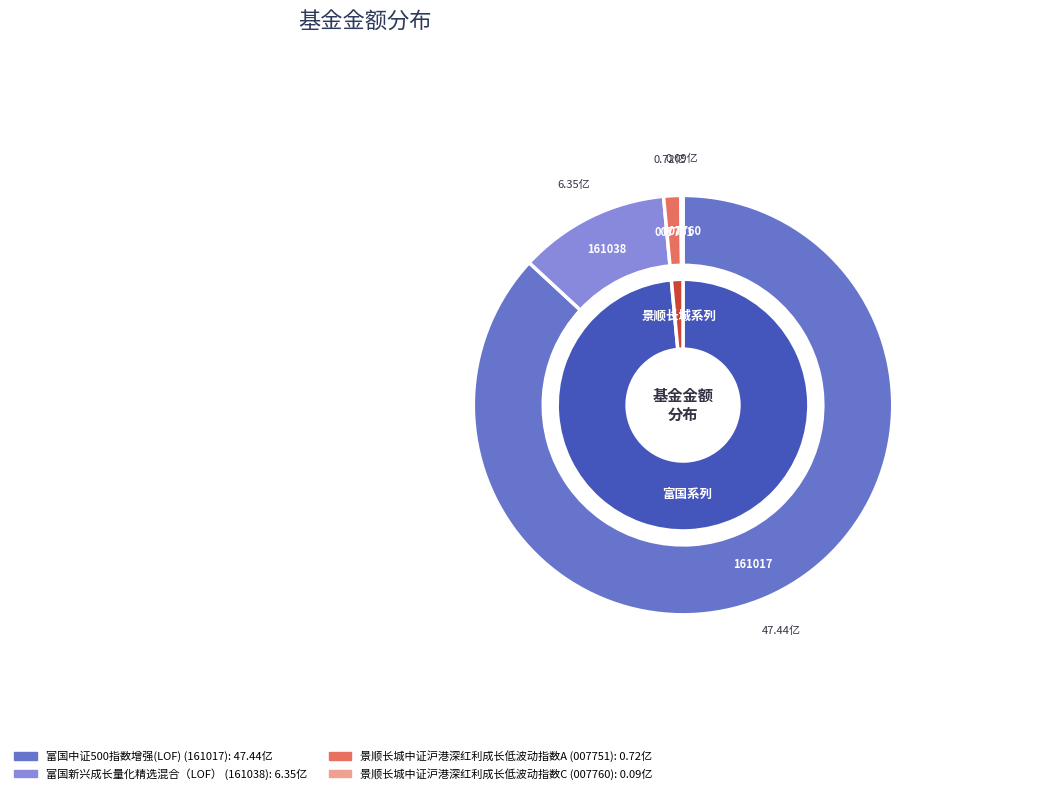

True or false: 富国中证500指数增强(LOF) accounts for 87% of the total.

True